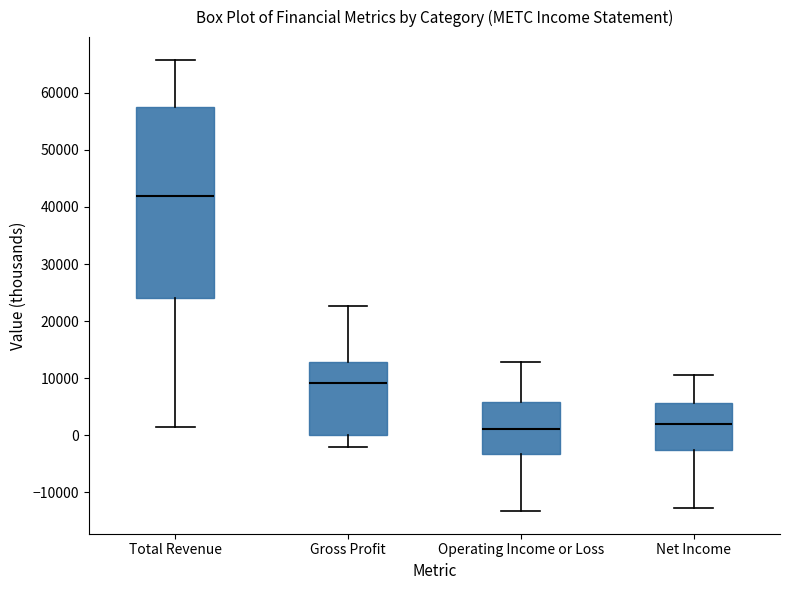

Reading left to right, transcribe this box plot: for each box, give where its median line is, the range the box spans, and where its two whiskers end, as read against the y-axis. The values are not printed on the chart, so give them approximately, as read against the axis.

Total Revenue: median 42000, box 24000 to 58000, whiskers 2000 to 66000
Gross Profit: median 9000, box 0 to 13000, whiskers -2000 to 23000
Operating Income or Loss: median 1000, box -3000 to 6000, whiskers -13000 to 13000
Net Income: median 2000, box -3000 to 6000, whiskers -13000 to 11000